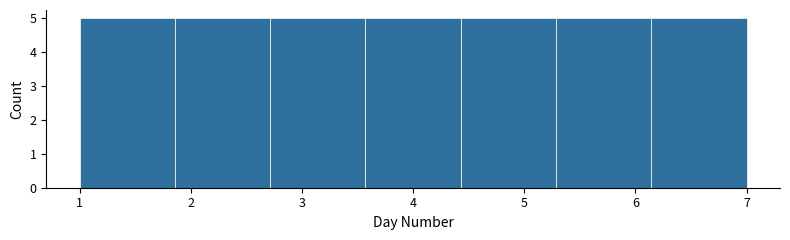

Reading left to right, transcribe this chart: for each bar, give the range it covers on the x-axis and its height. Neither the bar edges nor the heights are printed on the chart, so give them approximately, as read against the axes.

1.0 to 1.9: 5
1.9 to 2.7: 5
2.7 to 3.6: 5
3.6 to 4.4: 5
4.4 to 5.3: 5
5.3 to 6.1: 5
6.1 to 7.0: 5